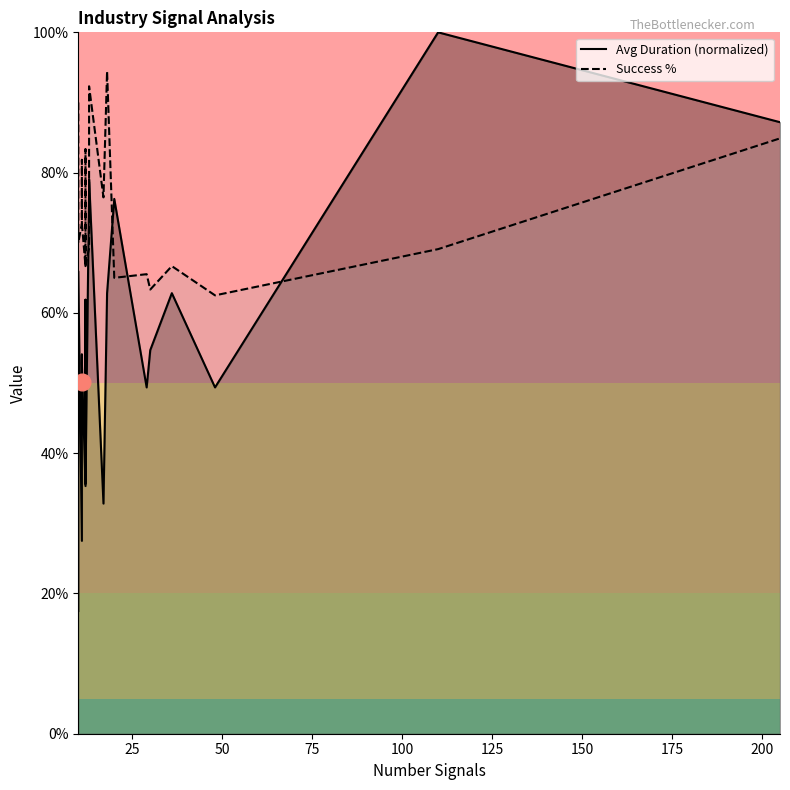

Rank the series by their maximum value, from highest to lowest.

Avg Duration (normalized), Success %